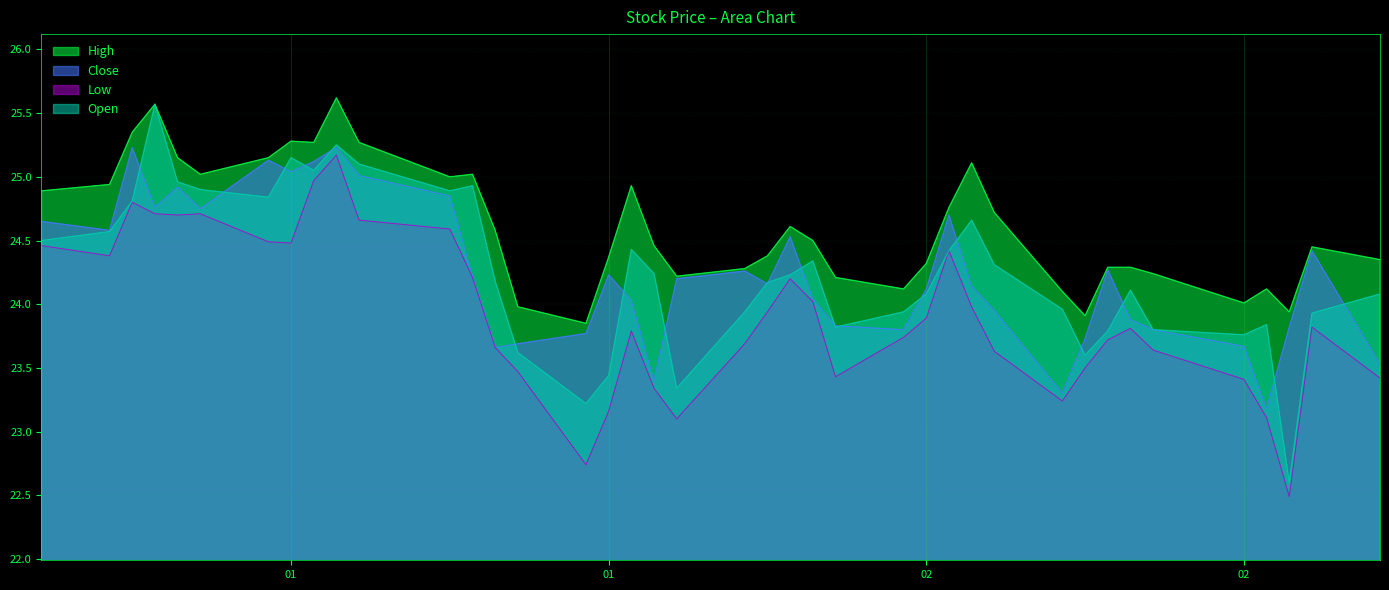

True or false: High and Low intersect in this chart.

False